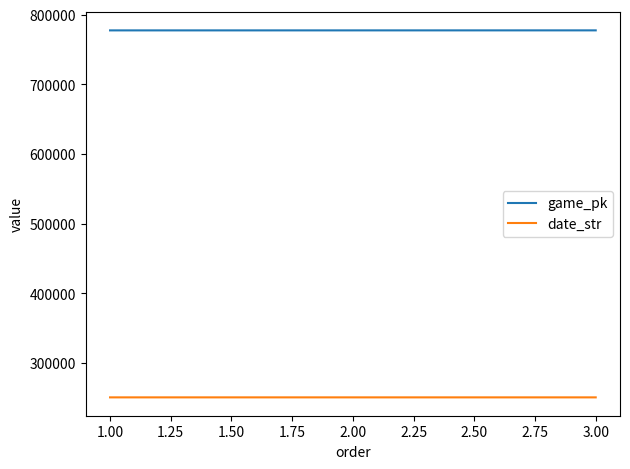

What value does the date_str series have at 1.00?

250614